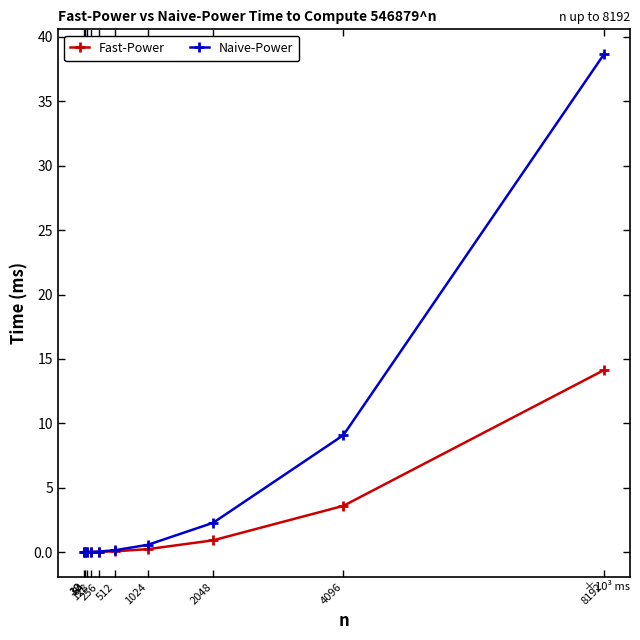

True or false: Naive-Power has more than 1 interior local peaks.

False